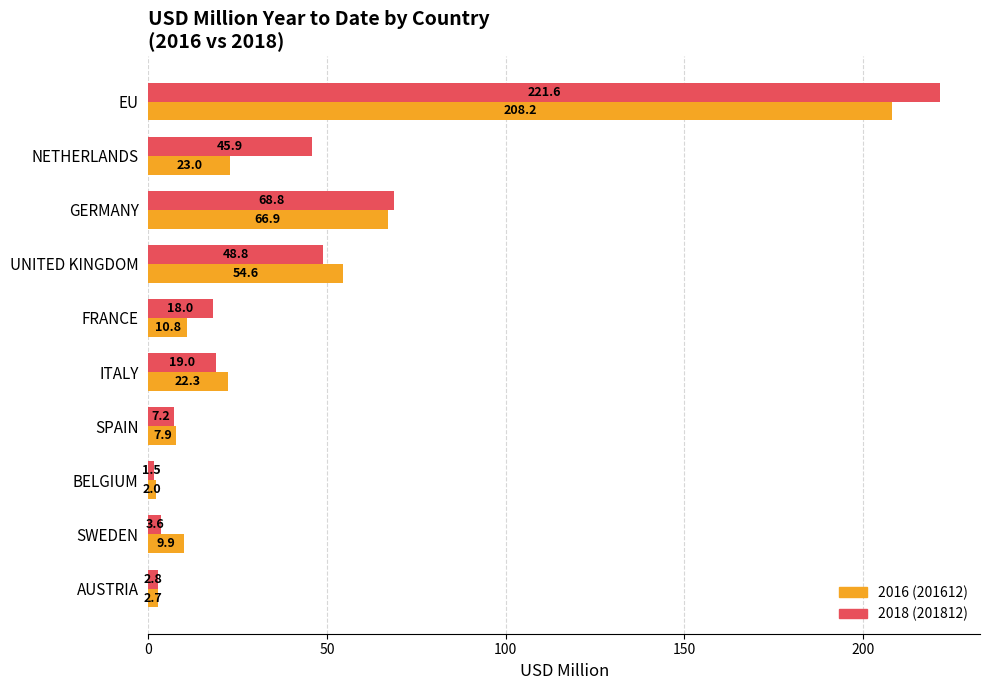

At which category does the chart reach its minimum across all series?

BELGIUM